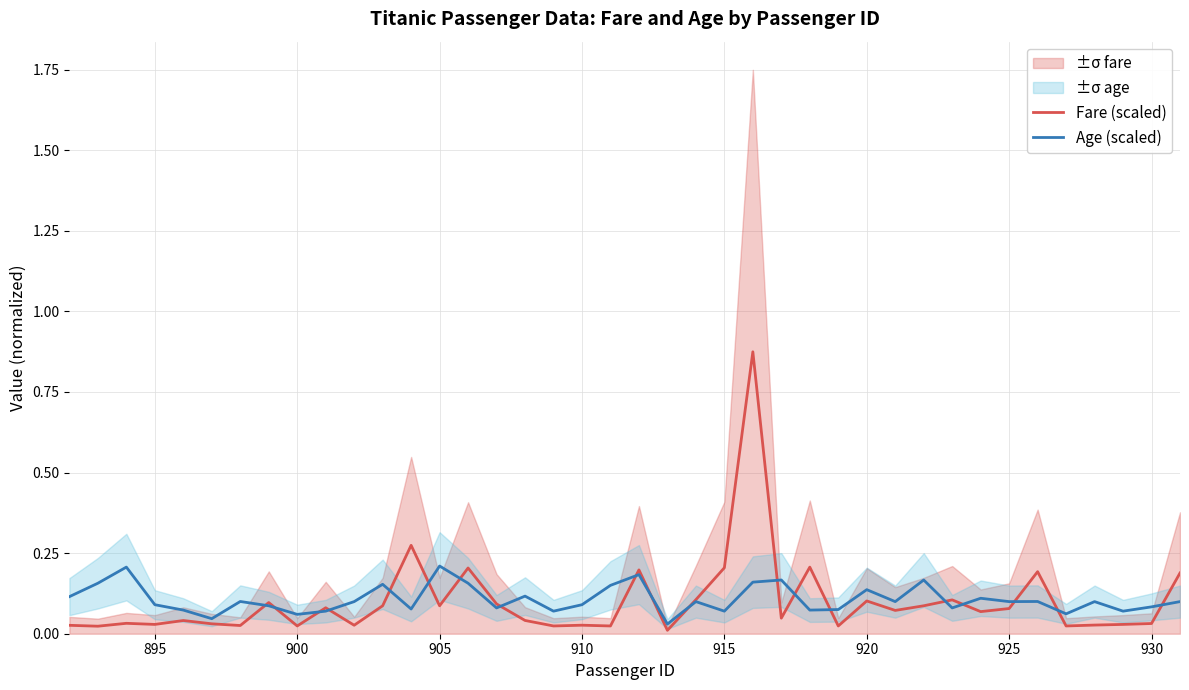

In Fare (scaled), how many points are lower than both neighbors (excluding endpoints)?

14